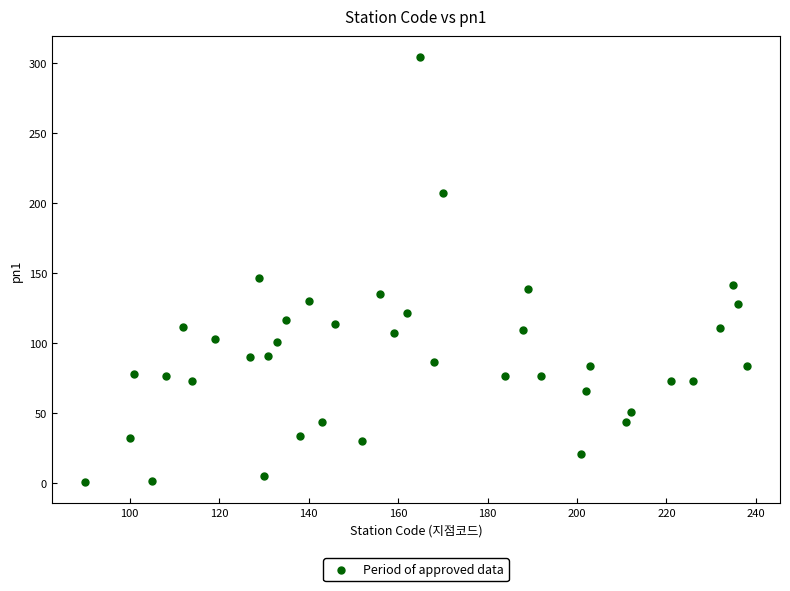

What is the range of X values (max minus min)?

148.0